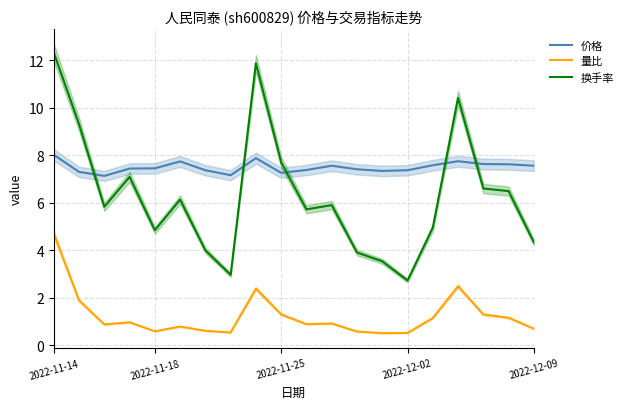

Reading left to right, list all the values displayed in this chart.

价格: 8.0	7.3	7.1	7.4	7.5	7.7	7.4	7.2	7.9	7.3	7.4	7.6	7.4	7.3	7.4	7.6	7.8	7.6	7.6	7.6
量比: 4.7	1.9	0.9	1.0	0.6	0.8	0.6	0.5	2.4	1.3	0.9	0.9	0.6	0.5	0.5	1.1	2.5	1.3	1.1	0.7
换手率: 12.3	9.3	5.8	7.1	4.8	6.1	4.0	3.0	11.9	7.7	5.7	5.9	3.9	3.5	2.7	5.0	10.4	6.6	6.5	4.3